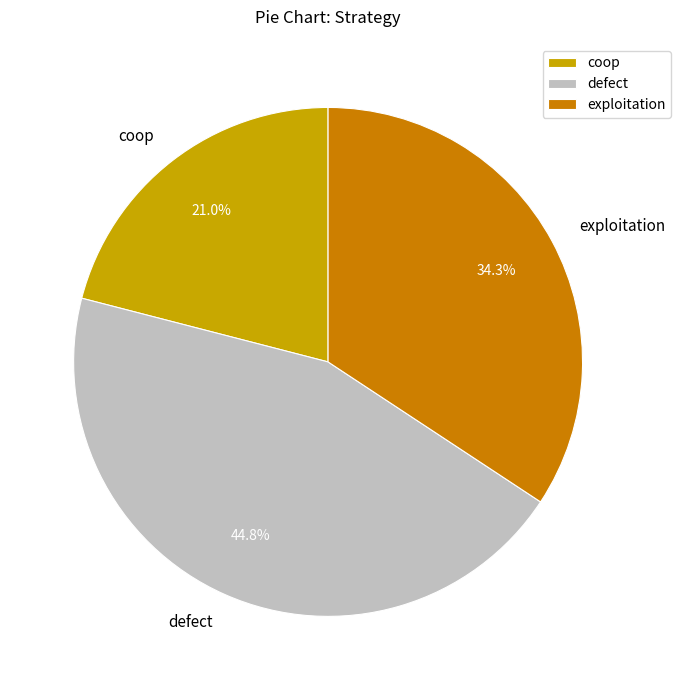

What is the total percentage of coop and exploitation?

55.2%